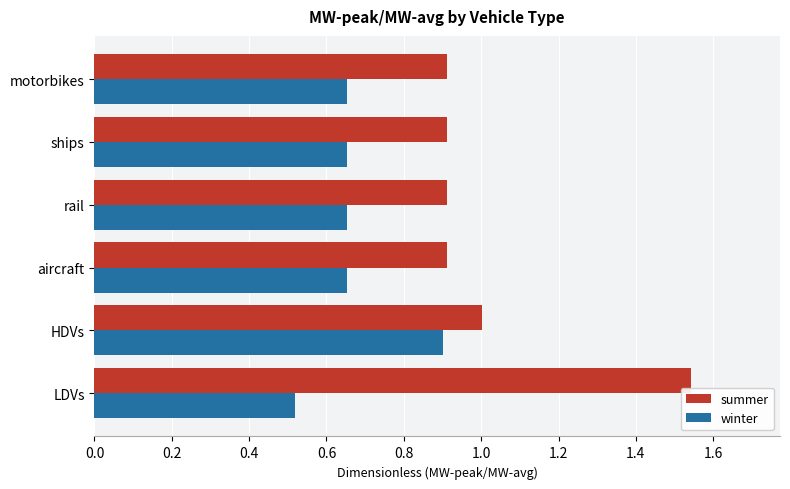

What is the difference between the maximum and minimum values in the summer series?

0.6